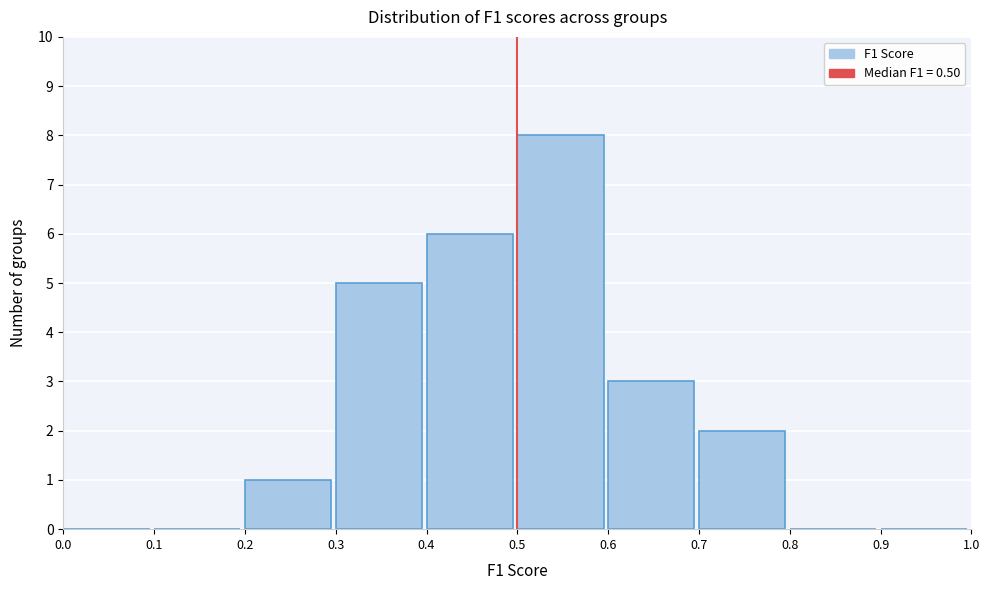

What is the height of the bar covering 0.7 to 0.8 on the x-axis? The values are not printed on the chart, so give them approximately, as read against the axis.

2